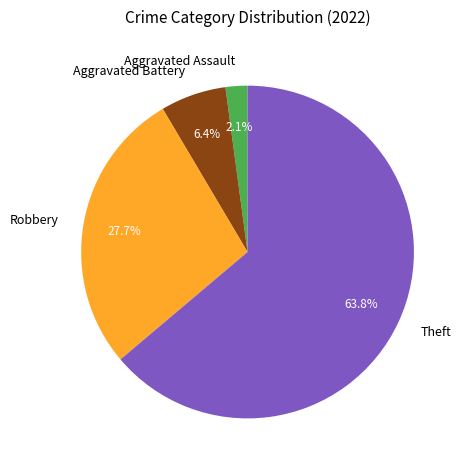

Rank the categories by value from lowest to highest.

Aggravated Assault, Aggravated Battery, Robbery, Theft